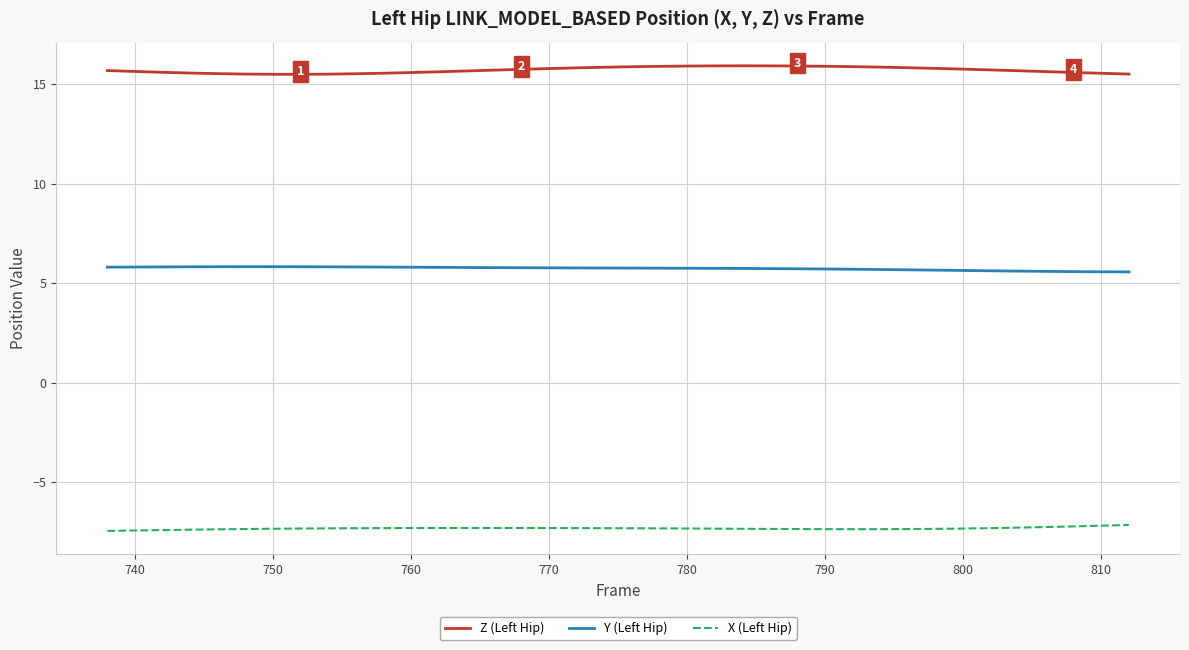

True or false: Y (Left Hip) and Z (Left Hip) intersect in this chart.

False